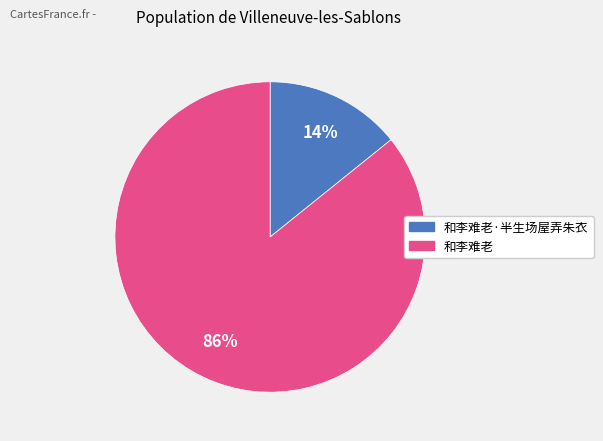

Does any single category account for the majority?

Yes